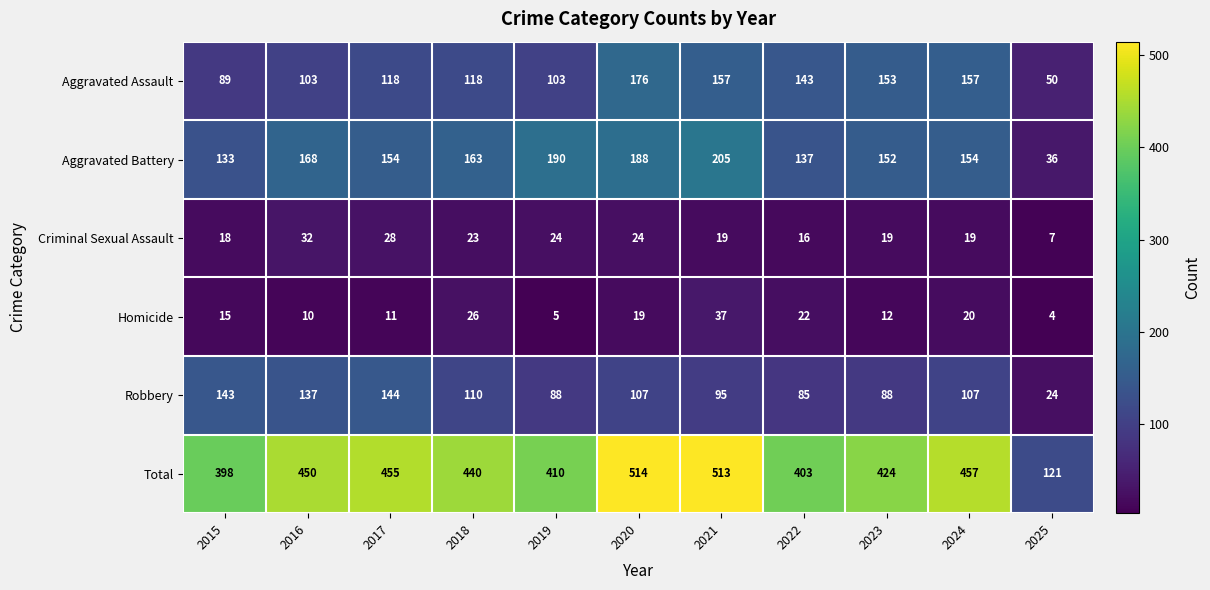

At which label is Robbery closest to 84?

2022